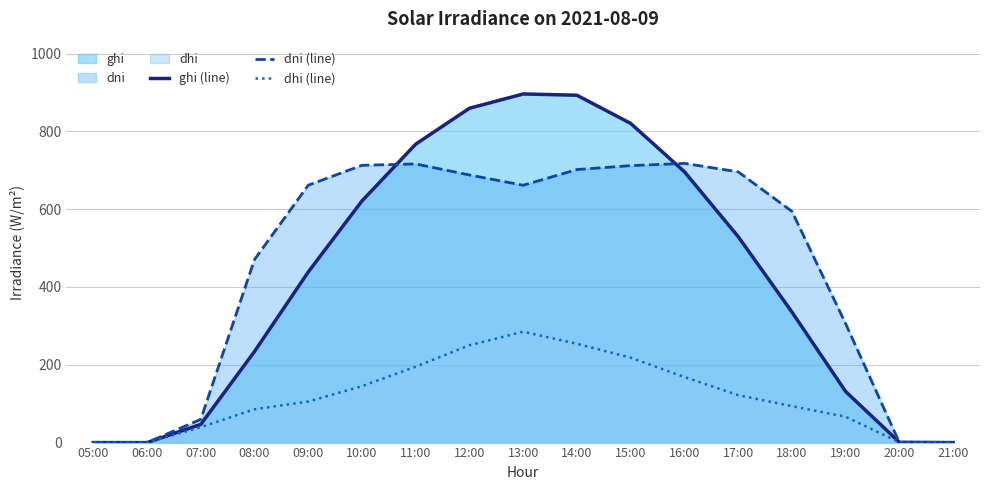

Is it true that dhi (line) equals 400.1 at 14:00?

False